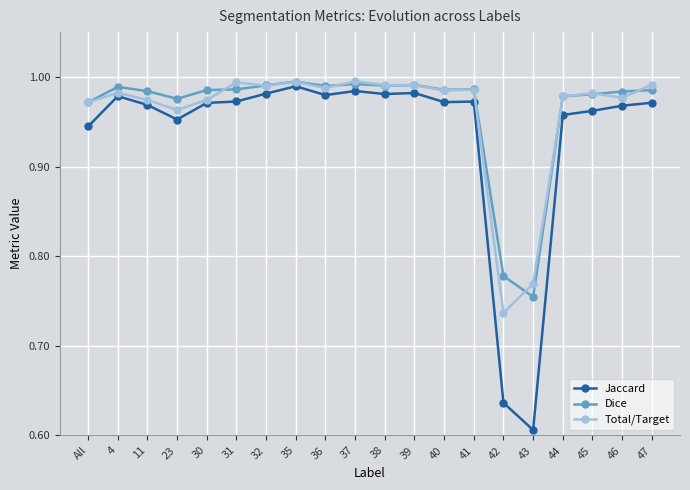

How many series are shown in this chart?

3